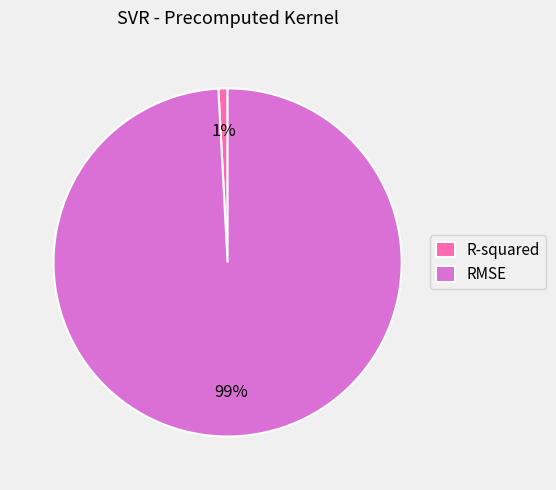

To the nearest percent, what is the average slice percentage?

50%